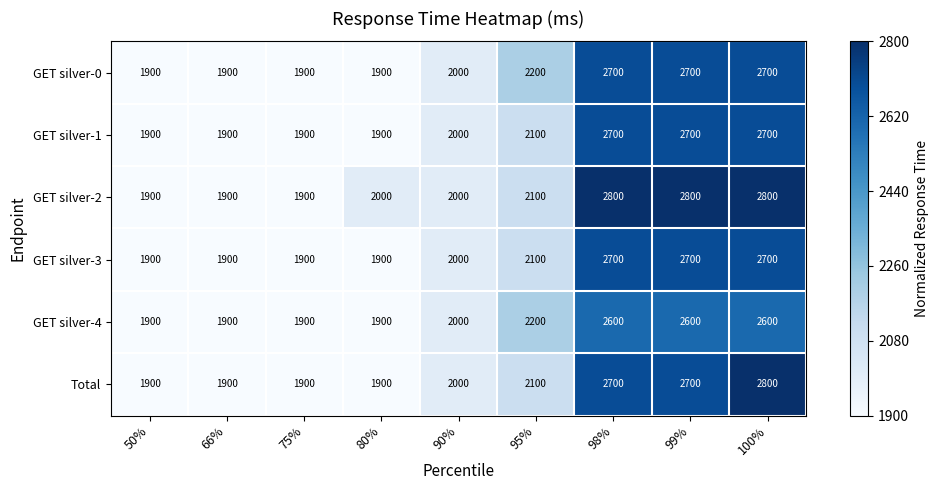

At which label is Total closest to 2350?

95%